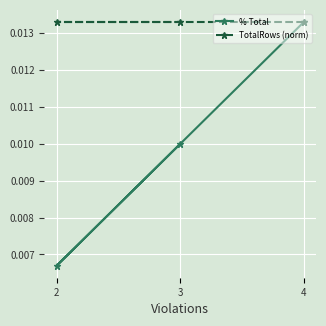

Is the value of TotalRows (norm) at 2 greater than the value of % Total at 3?

Yes